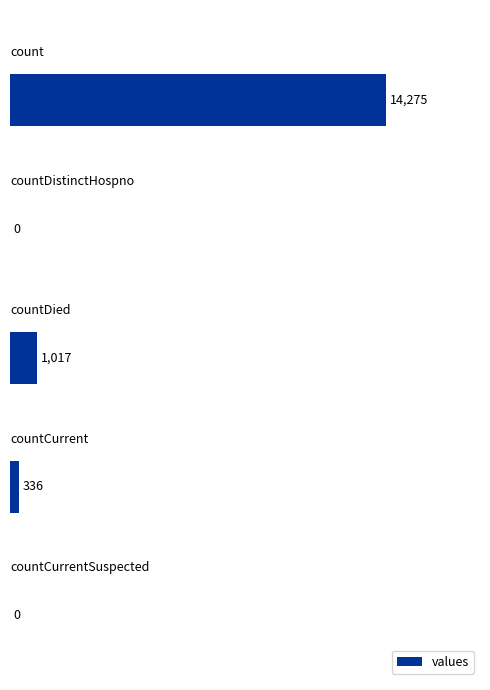

What is the maximum value shown in the chart?

14275